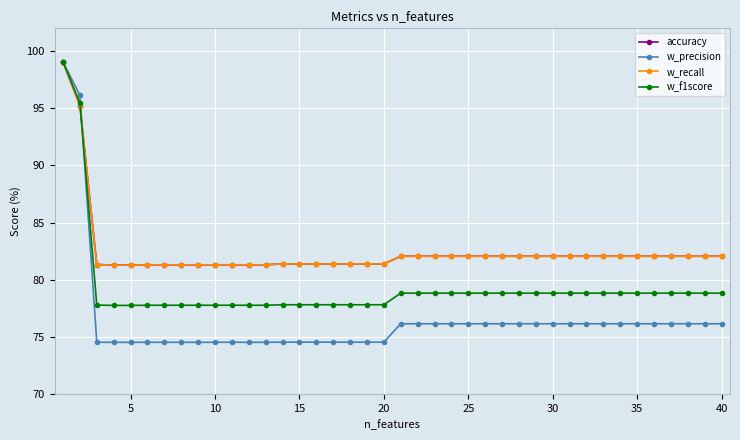

What is the lowest value of the w_f1score series?

77.7